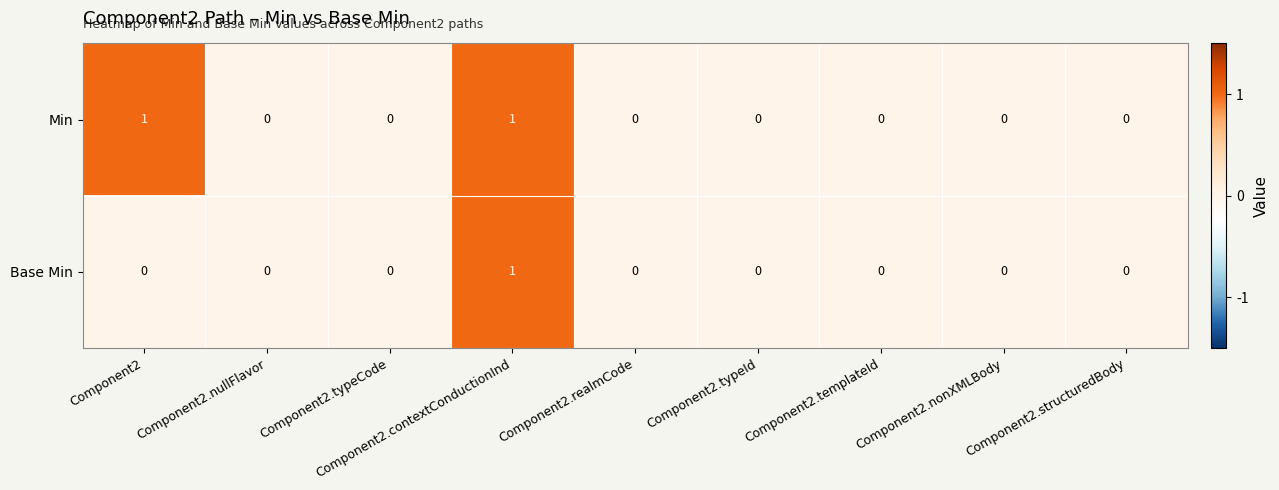

List the series in order of their overall mean, lowest first.

Base Min, Min